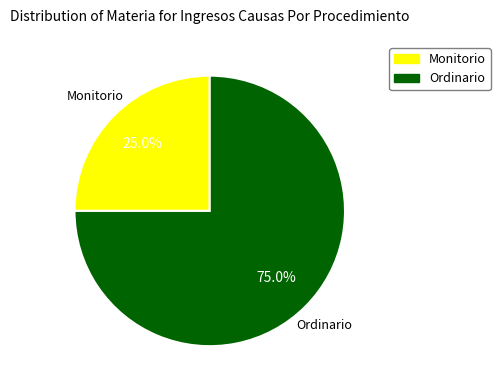

The Ordinario slice represents 83% of the pie. True or false?

False